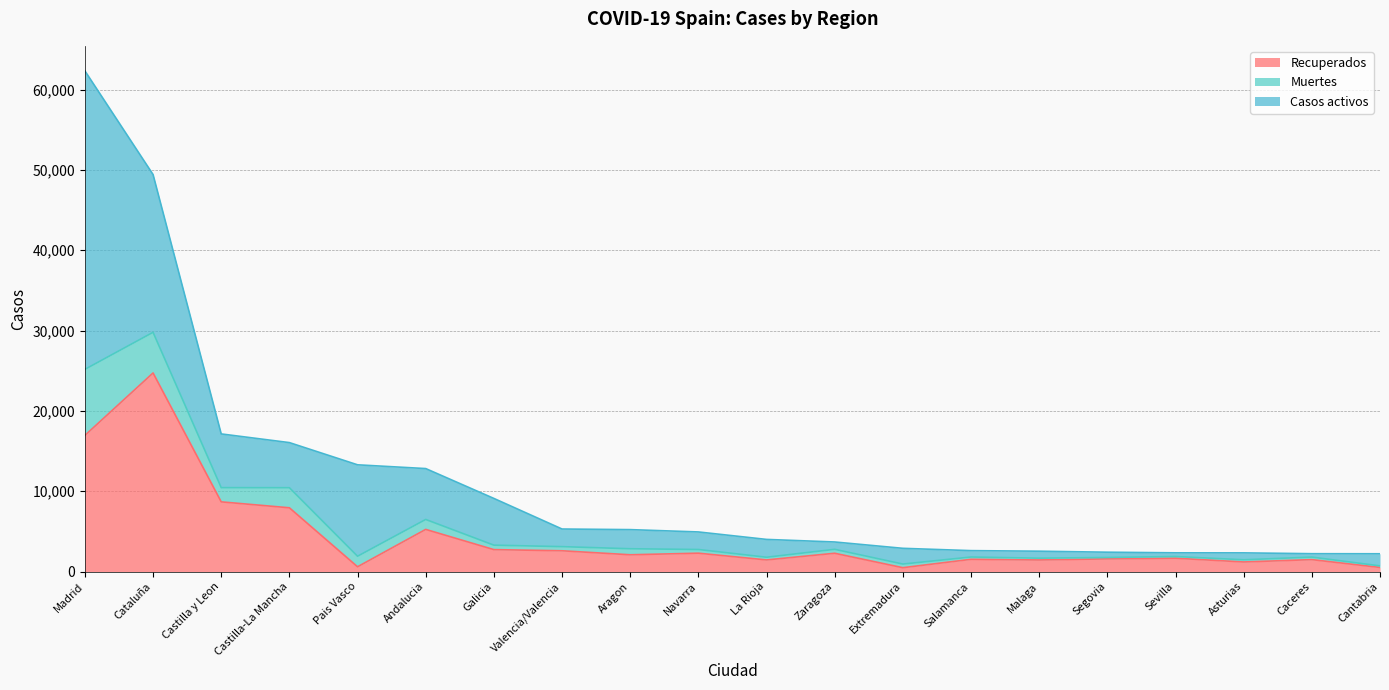

Which category has the highest value in the Recuperados series?

Cataluña